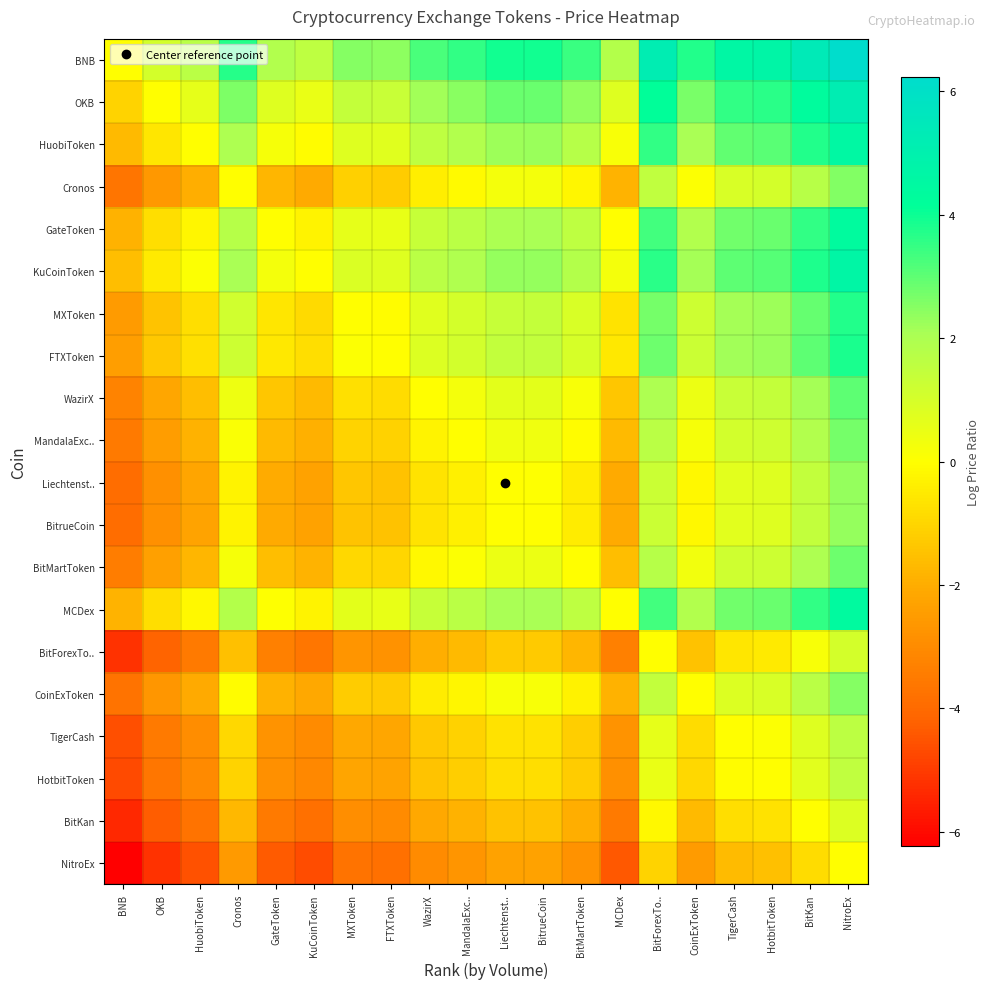

Reading right to left, transcribe all the data shown in this chart.

BNB: NitroEx=6.2	BitKan=5.4	HotbitToken=4.7	TigerCash=4.6	CoinExToken=3.7	BitForexTo..=5.2	MCDex=1.8	BitMartToken=3.4	BitrueCoin=3.9	Liechtenst..=3.9	MandalaExc..=3.5	WazirX=3.2	FTXToken=2.4	MXToken=2.5	KuCoinToken=1.6	GateToken=1.9	Cronos=3.6	HuobiToken=1.7	OKB=1.1	BNB=0.0
OKB: NitroEx=5.2	BitKan=4.3	HotbitToken=3.6	TigerCash=3.5	CoinExToken=2.7	BitForexTo..=4.1	MCDex=0.8	BitMartToken=2.4	BitrueCoin=2.8	Liechtenst..=2.8	MandalaExc..=2.5	WazirX=2.2	FTXToken=1.4	MXToken=1.4	KuCoinToken=0.5	GateToken=0.8	Cronos=2.6	HuobiToken=0.6	OKB=0.0	BNB=-1.1
HuobiToken: NitroEx=4.6	BitKan=3.7	HotbitToken=3.0	TigerCash=2.9	CoinExToken=2.1	BitForexTo..=3.5	MCDex=0.2	BitMartToken=1.8	BitrueCoin=2.2	Liechtenst..=2.2	MandalaExc..=1.9	WazirX=1.6	FTXToken=0.8	MXToken=0.8	KuCoinToken=-0.1	GateToken=0.2	Cronos=2.0	HuobiToken=0.0	OKB=-0.6	BNB=-1.7
Cronos: NitroEx=2.6	BitKan=1.7	HotbitToken=1.0	TigerCash=1.0	CoinExToken=0.1	BitForexTo..=1.5	MCDex=-1.8	BitMartToken=-0.2	BitrueCoin=0.3	Liechtenst..=0.2	MandalaExc..=-0.1	WazirX=-0.4	FTXToken=-1.2	MXToken=-1.2	KuCoinToken=-2.1	GateToken=-1.8	Cronos=0.0	HuobiToken=-2.0	OKB=-2.6	BNB=-3.6
GateToken: NitroEx=4.4	BitKan=3.5	HotbitToken=2.8	TigerCash=2.7	CoinExToken=1.9	BitForexTo..=3.3	MCDex=-0.0	BitMartToken=1.6	BitrueCoin=2.0	Liechtenst..=2.0	MandalaExc..=1.7	WazirX=1.4	FTXToken=0.6	MXToken=0.6	KuCoinToken=-0.3	GateToken=0.0	Cronos=1.8	HuobiToken=-0.2	OKB=-0.8	BNB=-1.9
KuCoinToken: NitroEx=4.6	BitKan=3.8	HotbitToken=3.1	TigerCash=3.0	CoinExToken=2.1	BitForexTo..=3.6	MCDex=0.3	BitMartToken=1.8	BitrueCoin=2.3	Liechtenst..=2.3	MandalaExc..=1.9	WazirX=1.7	FTXToken=0.8	MXToken=0.9	KuCoinToken=0.0	GateToken=0.3	Cronos=2.1	HuobiToken=0.1	OKB=-0.5	BNB=-1.6
MXToken: NitroEx=3.7	BitKan=2.9	HotbitToken=2.2	TigerCash=2.1	CoinExToken=1.2	BitForexTo..=2.7	MCDex=-0.6	BitMartToken=0.9	BitrueCoin=1.4	Liechtenst..=1.4	MandalaExc..=1.0	WazirX=0.8	FTXToken=-0.1	MXToken=0.0	KuCoinToken=-0.9	GateToken=-0.6	Cronos=1.2	HuobiToken=-0.8	OKB=-1.4	BNB=-2.5
FTXToken: NitroEx=3.8	BitKan=3.0	HotbitToken=2.3	TigerCash=2.2	CoinExToken=1.3	BitForexTo..=2.8	MCDex=-0.6	BitMartToken=1.0	BitrueCoin=1.5	Liechtenst..=1.5	MandalaExc..=1.1	WazirX=0.8	FTXToken=0.0	MXToken=0.1	KuCoinToken=-0.8	GateToken=-0.6	Cronos=1.2	HuobiToken=-0.8	OKB=-1.4	BNB=-2.4
WazirX: NitroEx=3.0	BitKan=2.1	HotbitToken=1.4	TigerCash=1.4	CoinExToken=0.5	BitForexTo..=1.9	MCDex=-1.4	BitMartToken=0.2	BitrueCoin=0.7	Liechtenst..=0.6	MandalaExc..=0.3	WazirX=0.0	FTXToken=-0.8	MXToken=-0.8	KuCoinToken=-1.7	GateToken=-1.4	Cronos=0.4	HuobiToken=-1.6	OKB=-2.2	BNB=-3.2
MandalaExc..: NitroEx=2.7	BitKan=1.9	HotbitToken=1.2	TigerCash=1.1	CoinExToken=0.2	BitForexTo..=1.7	MCDex=-1.7	BitMartToken=-0.1	BitrueCoin=0.4	Liechtenst..=0.4	MandalaExc..=0.0	WazirX=-0.3	FTXToken=-1.1	MXToken=-1.0	KuCoinToken=-1.9	GateToken=-1.7	Cronos=0.1	HuobiToken=-1.9	OKB=-2.5	BNB=-3.5
Liechtenst..: NitroEx=2.3	BitKan=1.5	HotbitToken=0.8	TigerCash=0.7	CoinExToken=-0.2	BitForexTo..=1.3	MCDex=-2.0	BitMartToken=-0.5	BitrueCoin=0.0	Liechtenst..=0.0	MandalaExc..=-0.4	WazirX=-0.6	FTXToken=-1.5	MXToken=-1.4	KuCoinToken=-2.3	GateToken=-2.0	Cronos=-0.2	HuobiToken=-2.2	OKB=-2.8	BNB=-3.9
BitrueCoin: NitroEx=2.3	BitKan=1.5	HotbitToken=0.8	TigerCash=0.7	CoinExToken=-0.2	BitForexTo..=1.3	MCDex=-2.1	BitMartToken=-0.5	BitrueCoin=0.0	Liechtenst..=-0.0	MandalaExc..=-0.4	WazirX=-0.7	FTXToken=-1.5	MXToken=-1.4	KuCoinToken=-2.3	GateToken=-2.0	Cronos=-0.3	HuobiToken=-2.2	OKB=-2.8	BNB=-3.9
BitMartToken: NitroEx=2.8	BitKan=2.0	HotbitToken=1.3	TigerCash=1.2	CoinExToken=0.3	BitForexTo..=1.8	MCDex=-1.6	BitMartToken=0.0	BitrueCoin=0.5	Liechtenst..=0.5	MandalaExc..=0.1	WazirX=-0.2	FTXToken=-1.0	MXToken=-0.9	KuCoinToken=-1.8	GateToken=-1.6	Cronos=0.2	HuobiToken=-1.8	OKB=-2.4	BNB=-3.4
MCDex: NitroEx=4.4	BitKan=3.5	HotbitToken=2.8	TigerCash=2.8	CoinExToken=1.9	BitForexTo..=3.3	MCDex=0.0	BitMartToken=1.6	BitrueCoin=2.1	Liechtenst..=2.0	MandalaExc..=1.7	WazirX=1.4	FTXToken=0.6	MXToken=0.6	KuCoinToken=-0.3	GateToken=0.0	Cronos=1.8	HuobiToken=-0.2	OKB=-0.8	BNB=-1.8
BitForexTo..: NitroEx=1.0	BitKan=0.2	HotbitToken=-0.5	TigerCash=-0.6	CoinExToken=-1.5	BitForexTo..=0.0	MCDex=-3.3	BitMartToken=-1.8	BitrueCoin=-1.3	Liechtenst..=-1.3	MandalaExc..=-1.7	WazirX=-1.9	FTXToken=-2.8	MXToken=-2.7	KuCoinToken=-3.6	GateToken=-3.3	Cronos=-1.5	HuobiToken=-3.5	OKB=-4.1	BNB=-5.2
CoinExToken: NitroEx=2.5	BitKan=1.7	HotbitToken=1.0	TigerCash=0.9	CoinExToken=0.0	BitForexTo..=1.5	MCDex=-1.9	BitMartToken=-0.3	BitrueCoin=0.2	Liechtenst..=0.2	MandalaExc..=-0.2	WazirX=-0.5	FTXToken=-1.3	MXToken=-1.2	KuCoinToken=-2.1	GateToken=-1.9	Cronos=-0.1	HuobiToken=-2.1	OKB=-2.7	BNB=-3.7
TigerCash: NitroEx=1.6	BitKan=0.8	HotbitToken=0.1	TigerCash=0.0	CoinExToken=-0.9	BitForexTo..=0.6	MCDex=-2.8	BitMartToken=-1.2	BitrueCoin=-0.7	Liechtenst..=-0.7	MandalaExc..=-1.1	WazirX=-1.4	FTXToken=-2.2	MXToken=-2.1	KuCoinToken=-3.0	GateToken=-2.7	Cronos=-1.0	HuobiToken=-2.9	OKB=-3.5	BNB=-4.6
HotbitToken: NitroEx=1.5	BitKan=0.7	HotbitToken=0.0	TigerCash=-0.1	CoinExToken=-1.0	BitForexTo..=0.5	MCDex=-2.8	BitMartToken=-1.3	BitrueCoin=-0.8	Liechtenst..=-0.8	MandalaExc..=-1.2	WazirX=-1.4	FTXToken=-2.3	MXToken=-2.2	KuCoinToken=-3.1	GateToken=-2.8	Cronos=-1.0	HuobiToken=-3.0	OKB=-3.6	BNB=-4.7
BitKan: NitroEx=0.8	BitKan=0.0	HotbitToken=-0.7	TigerCash=-0.8	CoinExToken=-1.7	BitForexTo..=-0.2	MCDex=-3.5	BitMartToken=-2.0	BitrueCoin=-1.5	Liechtenst..=-1.5	MandalaExc..=-1.9	WazirX=-2.1	FTXToken=-3.0	MXToken=-2.9	KuCoinToken=-3.8	GateToken=-3.5	Cronos=-1.7	HuobiToken=-3.7	OKB=-4.3	BNB=-5.4
NitroEx: NitroEx=0.0	BitKan=-0.8	HotbitToken=-1.5	TigerCash=-1.6	CoinExToken=-2.5	BitForexTo..=-1.0	MCDex=-4.4	BitMartToken=-2.8	BitrueCoin=-2.3	Liechtenst..=-2.3	MandalaExc..=-2.7	WazirX=-3.0	FTXToken=-3.8	MXToken=-3.7	KuCoinToken=-4.6	GateToken=-4.4	Cronos=-2.6	HuobiToken=-4.6	OKB=-5.2	BNB=-6.2